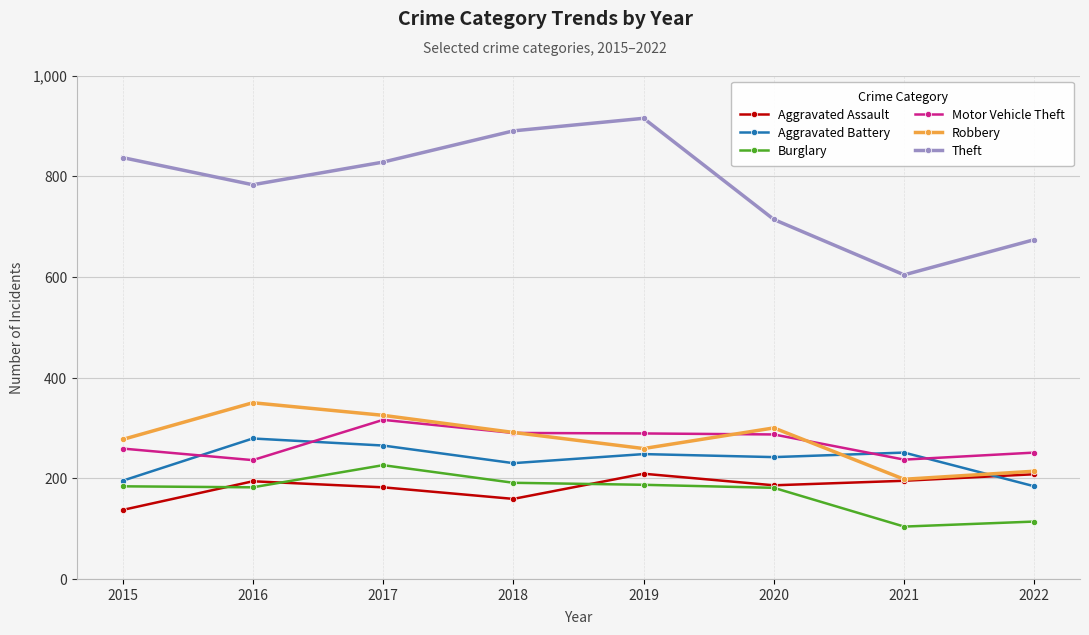

What is the maximum value for Theft?

915